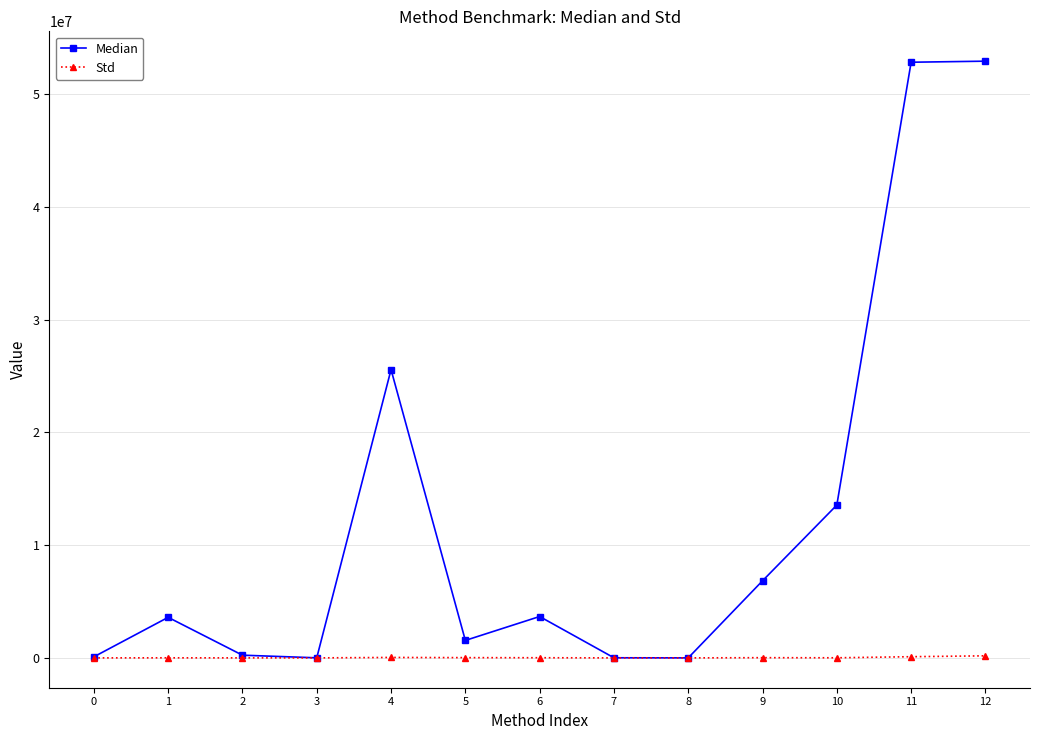

At which category does Median reach its first local peak?

1